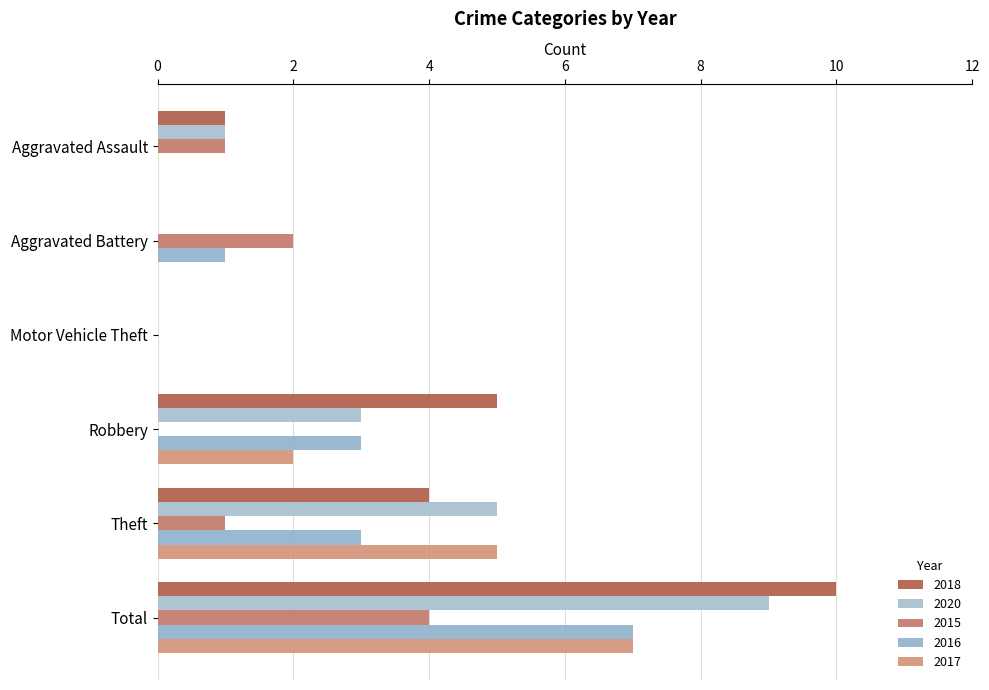

What is the maximum value for 2015?

4